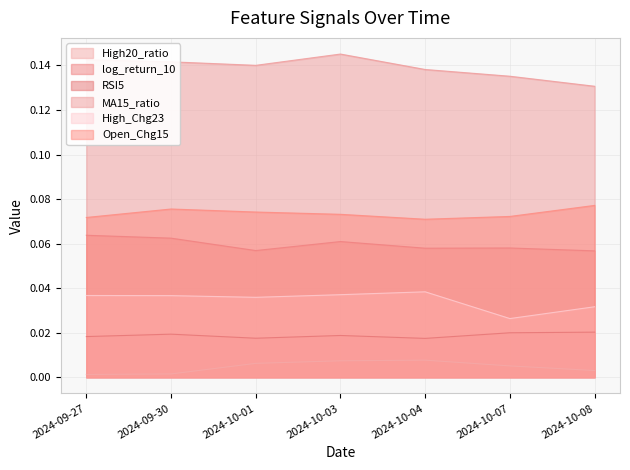

What is the label of the 1st point from the right?

2024-10-08